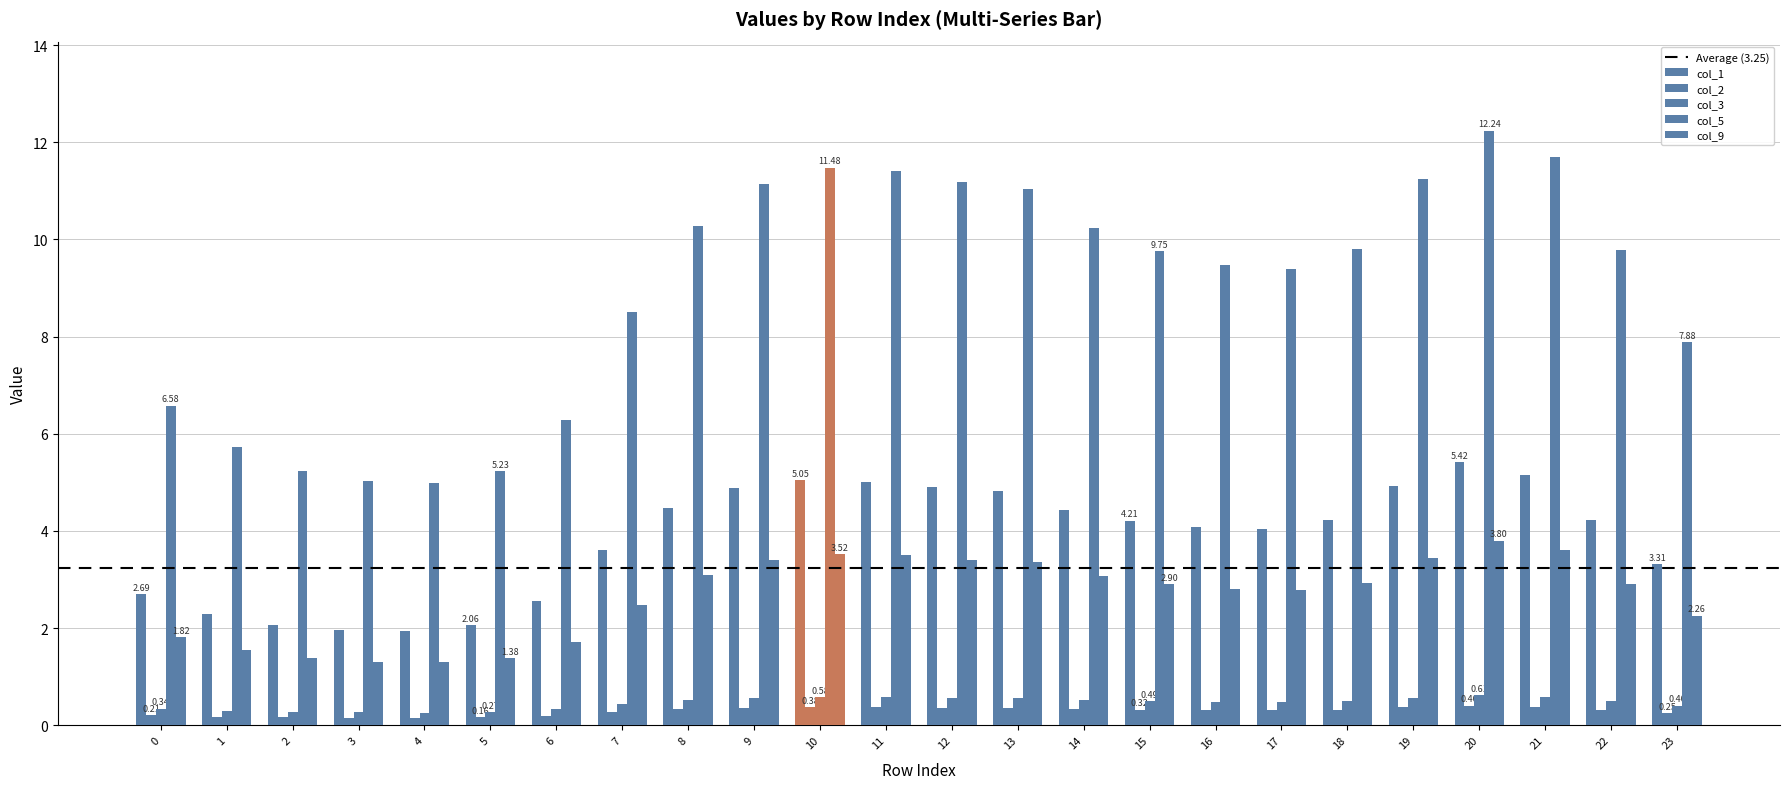

How many series are shown in this chart?

5